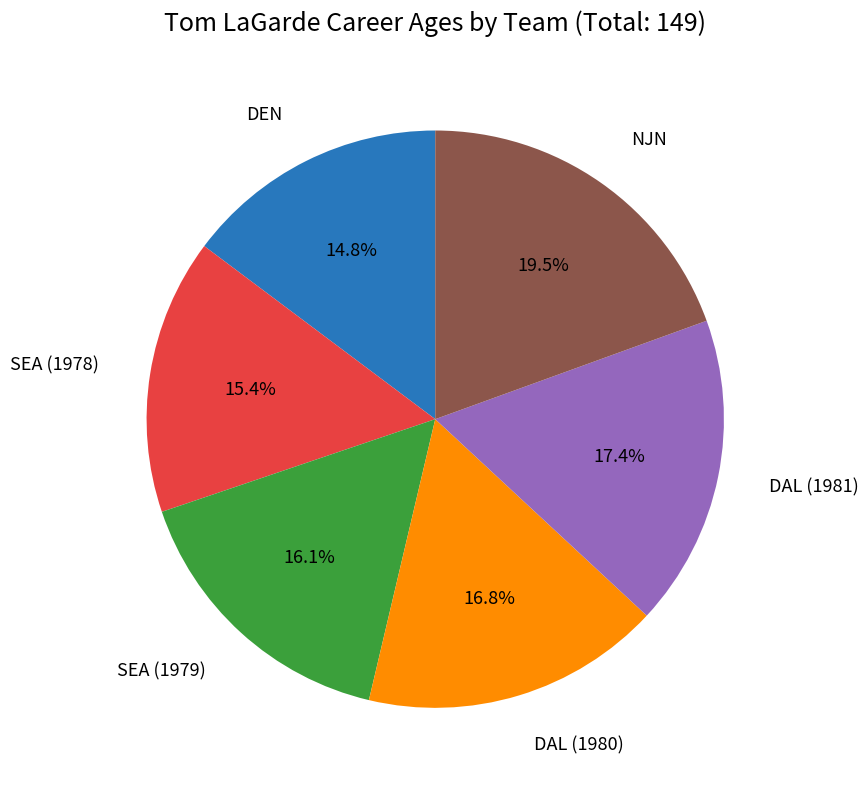

To the nearest percent, what is the difference between the largest and smallest slice percentages?

5%